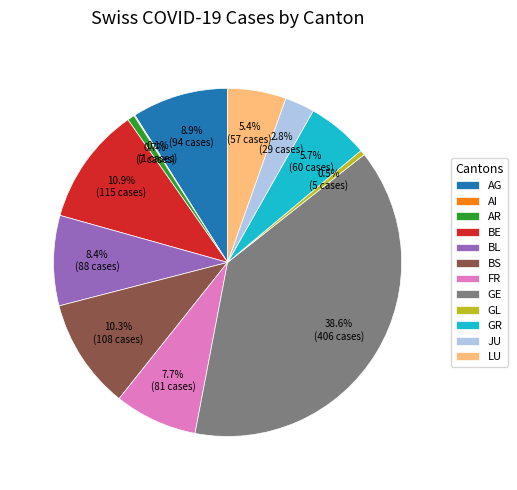

Combined, do AR and FR account for over 50%?

No